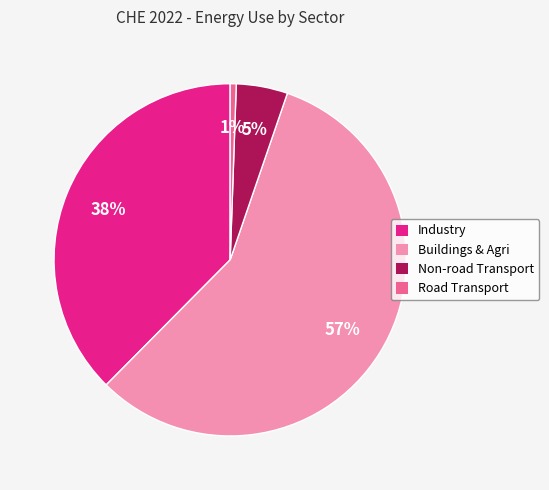

Is the sum of Road Transport and Non-road Transport greater than half?

No